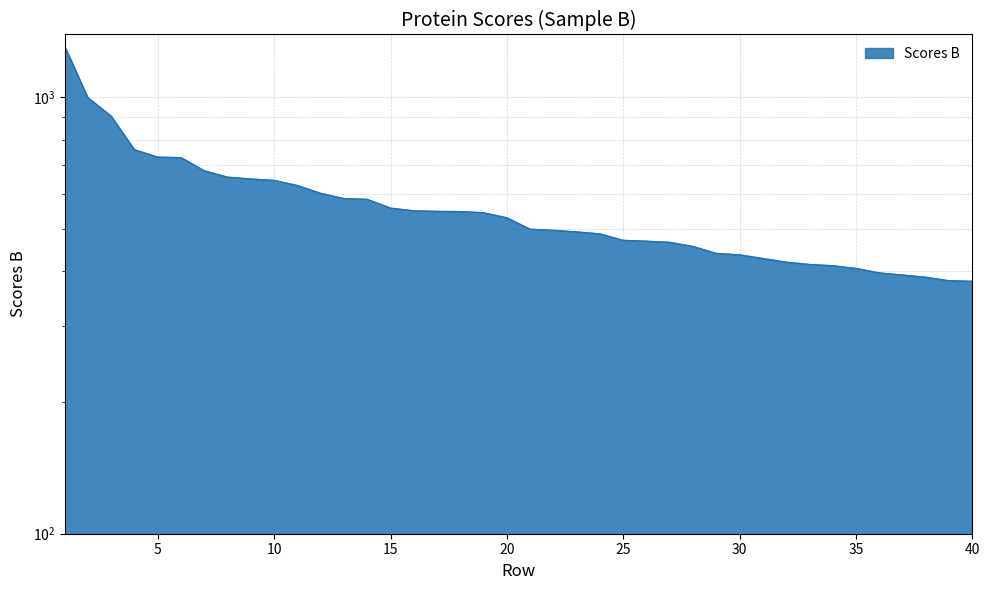

What is the sum of the values at 20 and 1?

1838.7